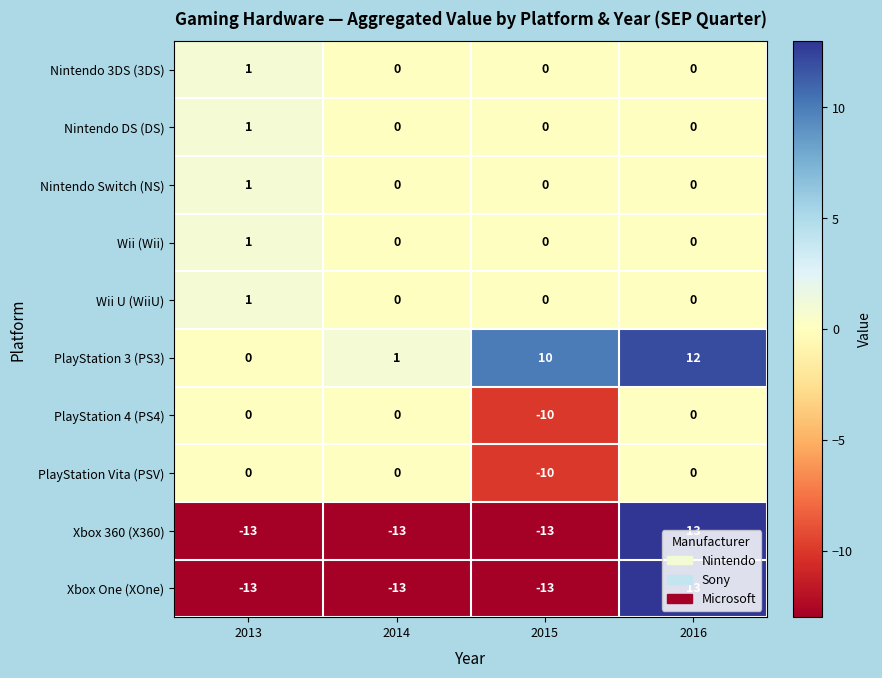

How many values in the Nintendo Switch (NS) series exceed 0?

1